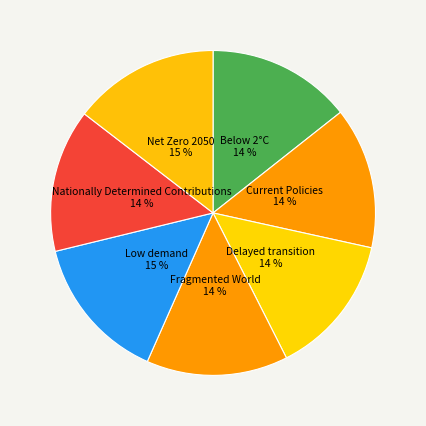

Combined, do Net Zero 2050 and Fragmented World account for over 50%?

No